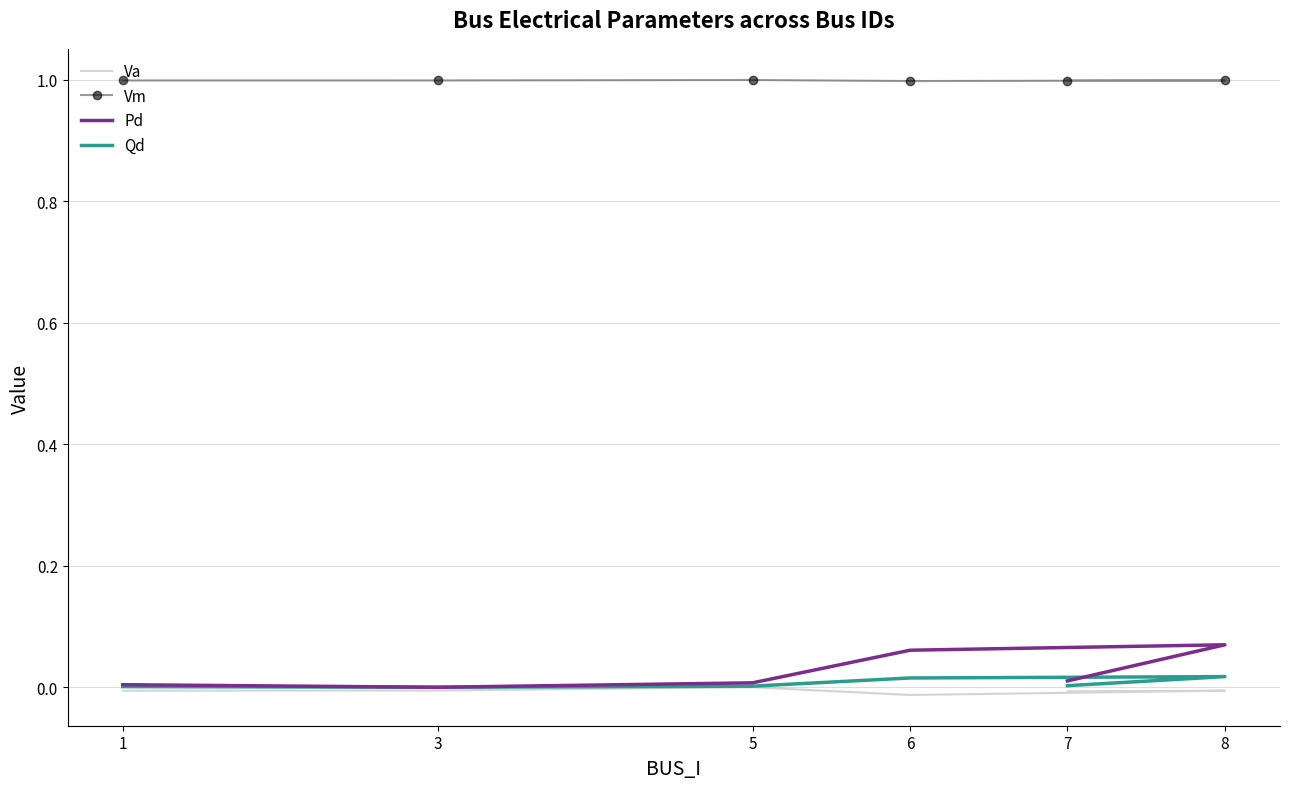

Which has a higher value, 3 or 8?

3